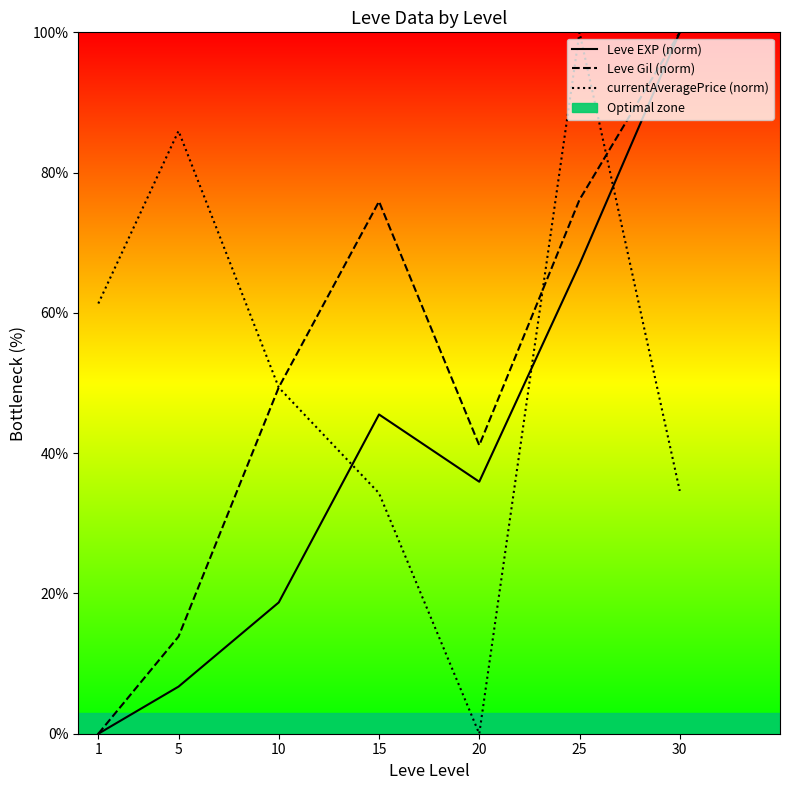

How many lines are shown in the chart?

3